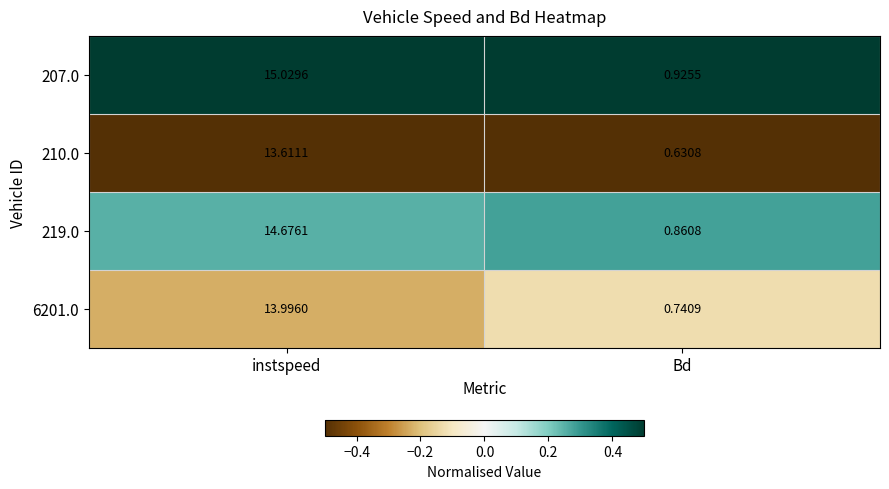

Which category has the lowest value across all series?

Bd